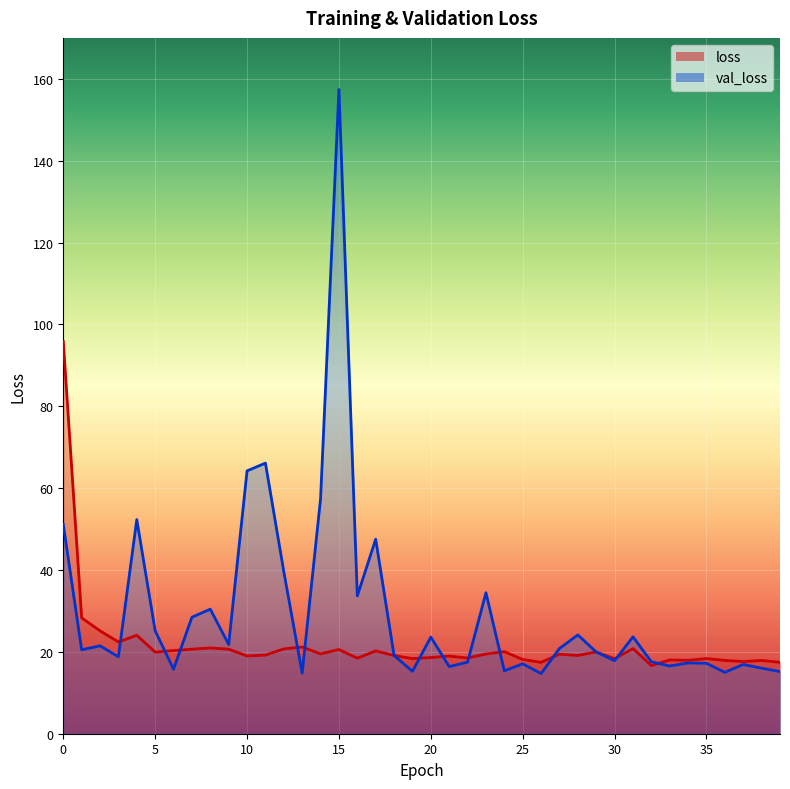

Which series has the largest range (max minus min)?

val_loss